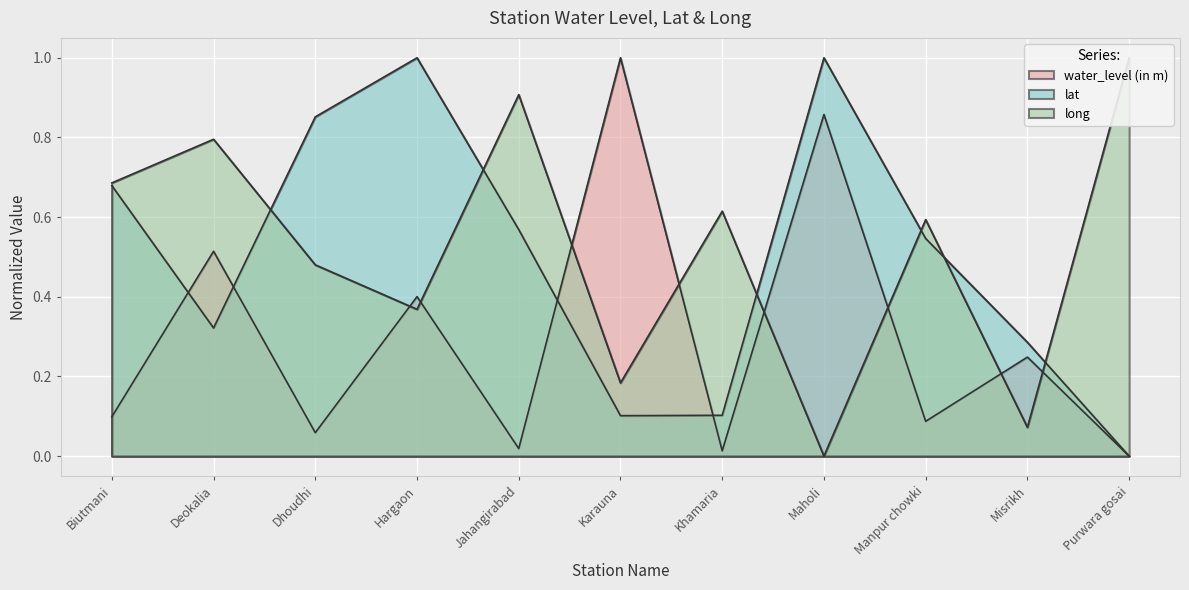

Between which two adjacent categories do water_level (in m) and long first intersect?

Dhoudhi and Hargaon